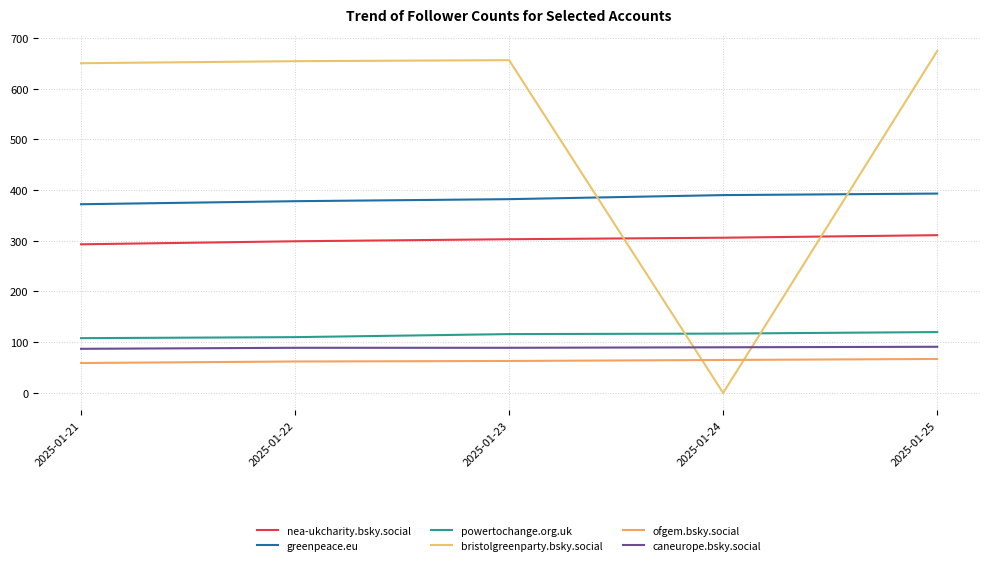

List the series in order of their peak value, highest first.

bristolgreenparty.bsky.social, greenpeace.eu, nea-ukcharity.bsky.social, powertochange.org.uk, caneurope.bsky.social, ofgem.bsky.social